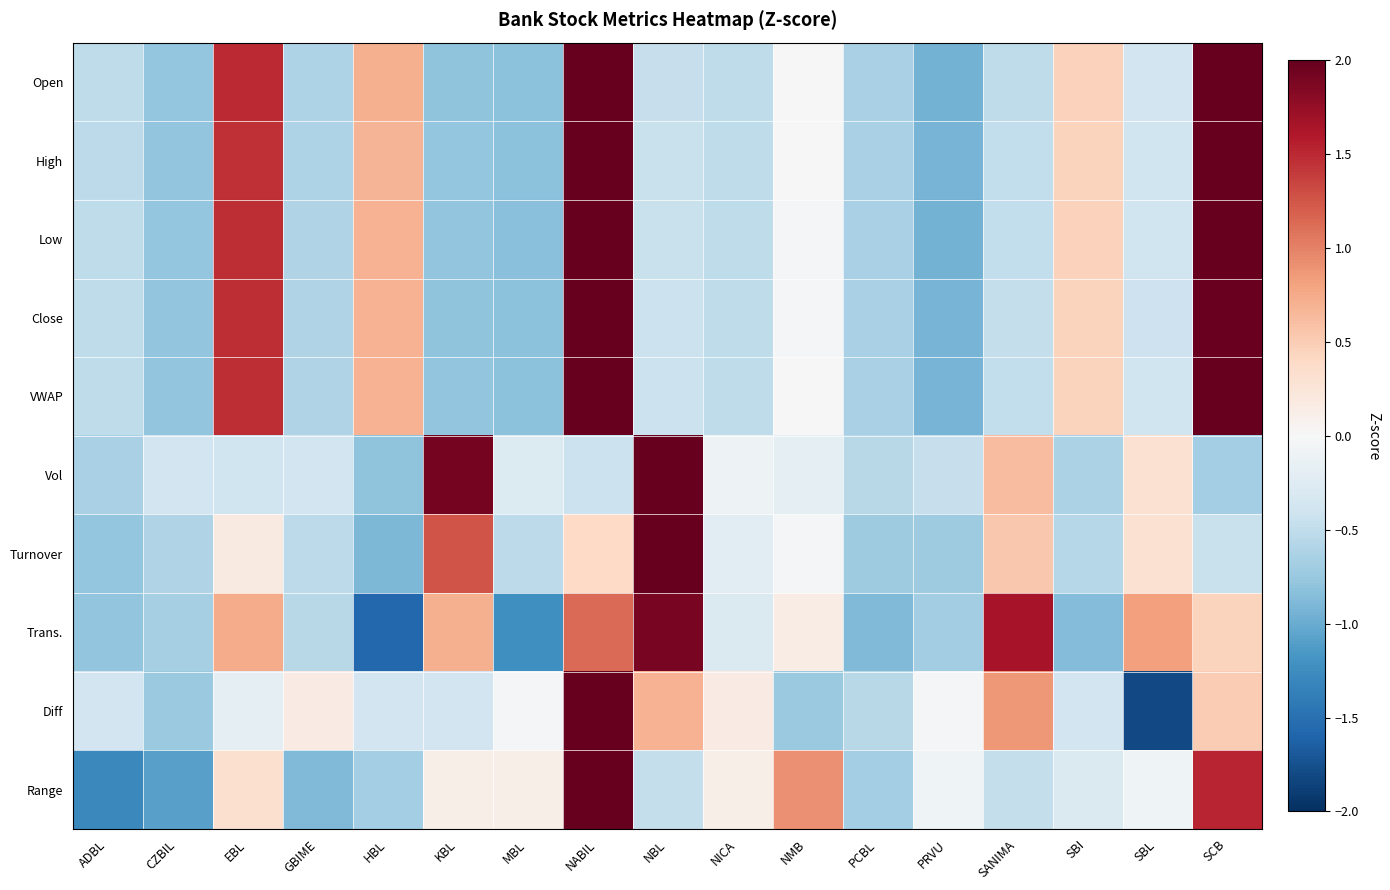

Reading right to left, extract all data points from this chart.

Open: SCB=2.0	SBL=-0.4	SBI=0.5	SANIMA=-0.5	PRVU=-0.9	PCBL=-0.7	NMB=-0.0	NICA=-0.5	NBL=-0.5	NABIL=2.3	MBL=-0.8	KBL=-0.8	HBL=0.7	GBIME=-0.6	EBL=1.5	CZBIL=-0.8	ADBL=-0.5
High: SCB=2.0	SBL=-0.4	SBI=0.5	SANIMA=-0.5	PRVU=-0.9	PCBL=-0.6	NMB=-0.0	NICA=-0.5	NBL=-0.4	NABIL=2.4	MBL=-0.8	KBL=-0.8	HBL=0.7	GBIME=-0.6	EBL=1.5	CZBIL=-0.8	ADBL=-0.5
Low: SCB=2.0	SBL=-0.4	SBI=0.5	SANIMA=-0.5	PRVU=-0.9	PCBL=-0.6	NMB=-0.0	NICA=-0.5	NBL=-0.4	NABIL=2.3	MBL=-0.8	KBL=-0.8	HBL=0.7	GBIME=-0.6	EBL=1.5	CZBIL=-0.8	ADBL=-0.5
Close: SCB=2.0	SBL=-0.4	SBI=0.4	SANIMA=-0.5	PRVU=-0.9	PCBL=-0.7	NMB=-0.0	NICA=-0.5	NBL=-0.4	NABIL=2.3	MBL=-0.8	KBL=-0.8	HBL=0.7	GBIME=-0.6	EBL=1.5	CZBIL=-0.8	ADBL=-0.5
VWAP: SCB=2.0	SBL=-0.4	SBI=0.5	SANIMA=-0.5	PRVU=-0.9	PCBL=-0.7	NMB=-0.0	NICA=-0.5	NBL=-0.4	NABIL=2.3	MBL=-0.8	KBL=-0.8	HBL=0.7	GBIME=-0.6	EBL=1.5	CZBIL=-0.8	ADBL=-0.5
Vol: SCB=-0.7	SBL=0.3	SBI=-0.6	SANIMA=0.6	PRVU=-0.5	PCBL=-0.6	NMB=-0.2	NICA=-0.1	NBL=3.1	NABIL=-0.4	MBL=-0.3	KBL=1.9	HBL=-0.8	GBIME=-0.4	EBL=-0.4	CZBIL=-0.4	ADBL=-0.6
Turnover: SCB=-0.5	SBL=0.3	SBI=-0.6	SANIMA=0.5	PRVU=-0.7	PCBL=-0.7	NMB=-0.0	NICA=-0.2	NBL=3.3	NABIL=0.4	MBL=-0.5	KBL=1.3	HBL=-0.9	GBIME=-0.5	EBL=0.2	CZBIL=-0.6	ADBL=-0.8
Trans.: SCB=0.4	SBL=0.8	SBI=-0.9	SANIMA=1.7	PRVU=-0.7	PCBL=-0.9	NMB=0.2	NICA=-0.3	NBL=1.9	NABIL=1.1	MBL=-1.2	KBL=0.7	HBL=-1.6	GBIME=-0.6	EBL=0.7	CZBIL=-0.7	ADBL=-0.8
Diff: SCB=0.5	SBL=-1.8	SBI=-0.4	SANIMA=0.9	PRVU=-0.0	PCBL=-0.6	NMB=-0.7	NICA=0.2	NBL=0.7	NABIL=3.2	MBL=-0.0	KBL=-0.4	HBL=-0.4	GBIME=0.2	EBL=-0.2	CZBIL=-0.7	ADBL=-0.4
Range: SCB=1.5	SBL=-0.1	SBI=-0.3	SANIMA=-0.5	PRVU=-0.1	PCBL=-0.7	NMB=0.9	NICA=0.1	NBL=-0.5	NABIL=2.9	MBL=0.1	KBL=0.1	HBL=-0.7	GBIME=-0.9	EBL=0.3	CZBIL=-1.1	ADBL=-1.3